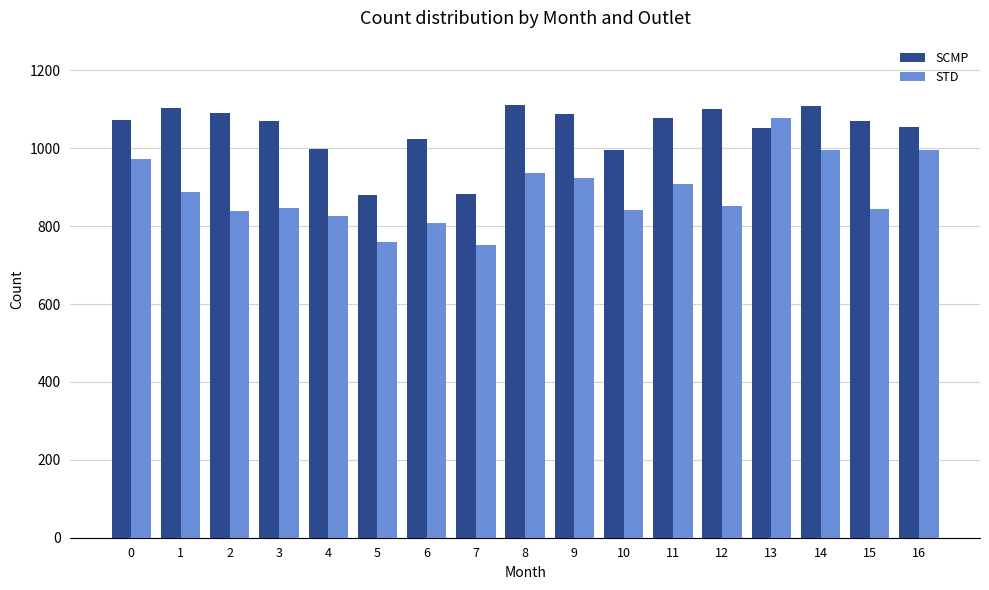

True or false: STD has a value of 1455 at 8.

False